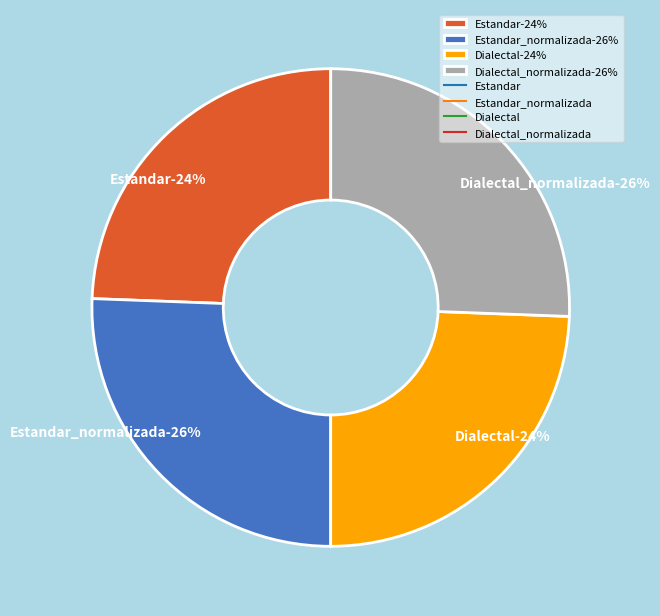

Count the number of slices in the pie.

4